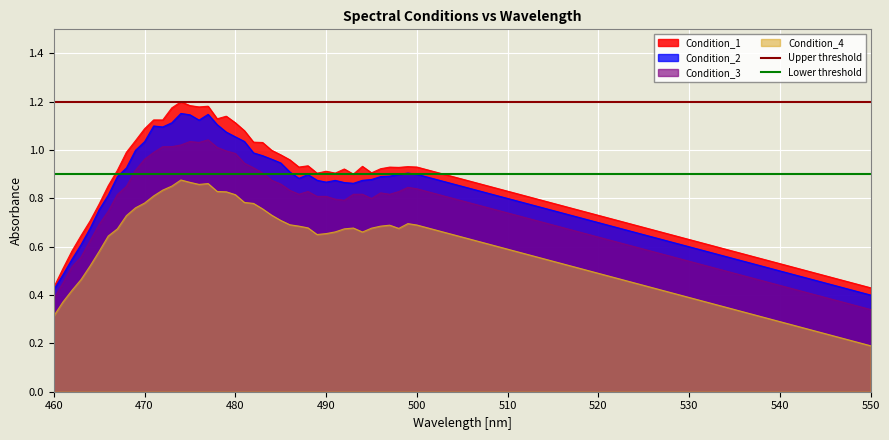

True or false: Condition_2 and Condition_4 intersect in this chart.

False